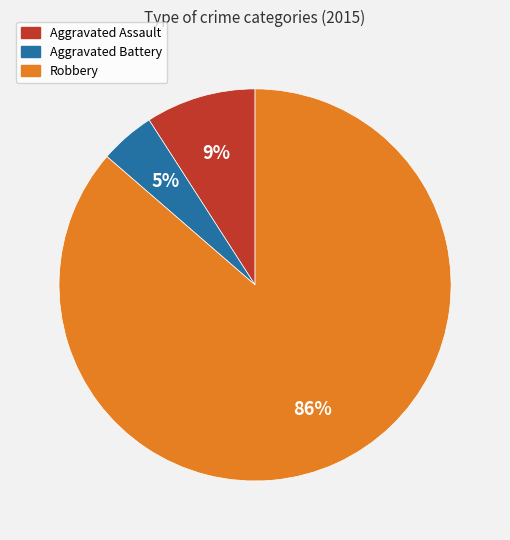

Does any single category account for the majority?

Yes